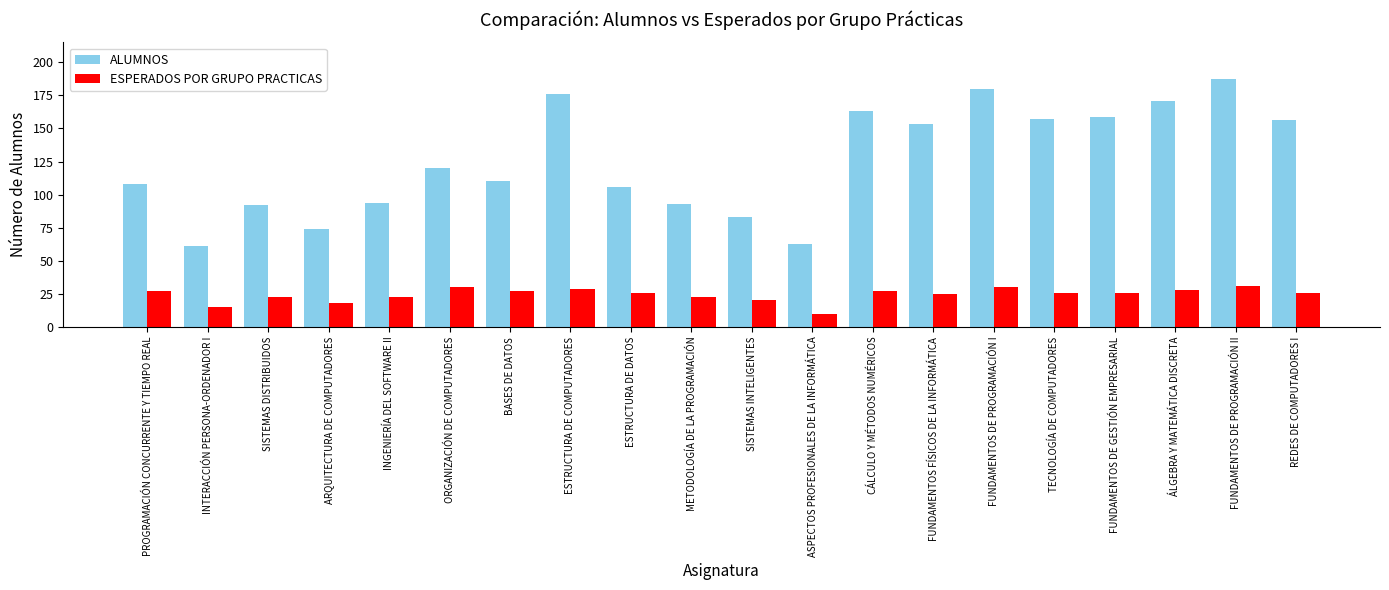

What is the difference between the maximum and second lowest values in the ESPERADOS POR GRUPO PRACTICAS series?

16